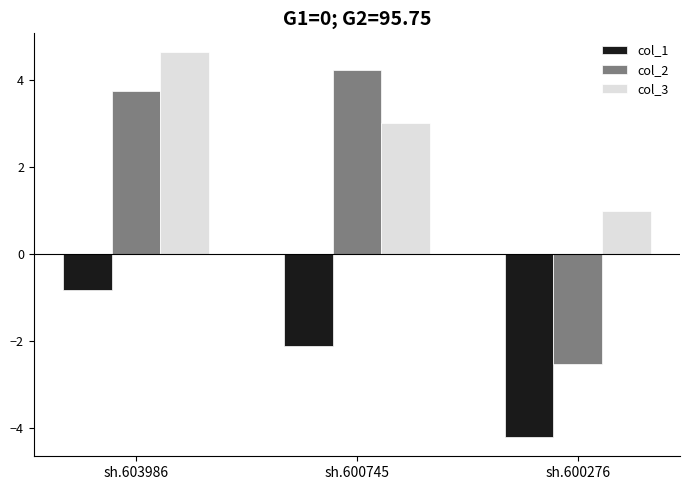

What is the difference between the highest and lowest values at sh.600276?

5.2